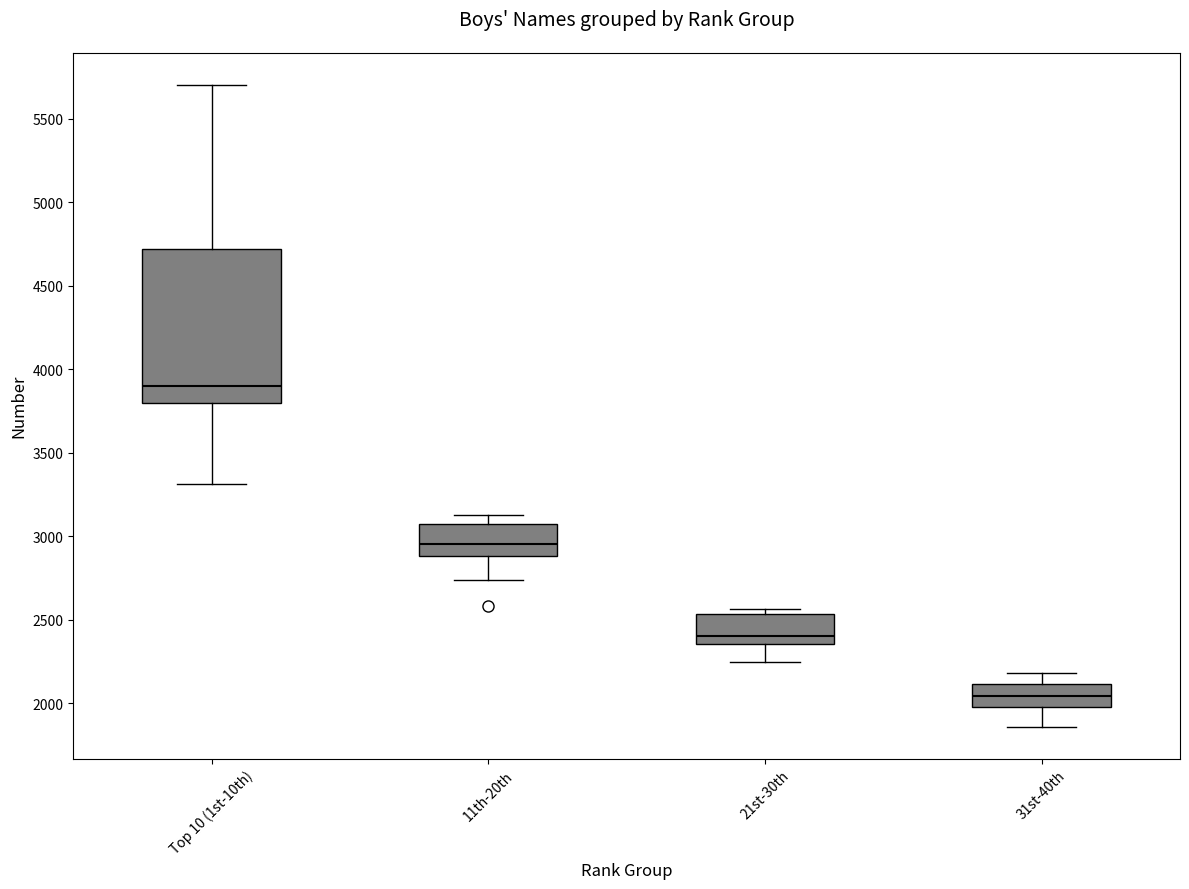

Reading left to right, read every box against the y-axis: the position of its median line, the range the box covers, and the ends of its whiskers. The values are not printed on the chart, so give them approximately, as read against the axis.

Top 10 (1st-10th): median 3900, box 3800 to 4700, whiskers 3300 to 5700
11th-20th: median 2950, box 2900 to 3100, whiskers 2750 to 3150
21st-30th: median 2400, box 2350 to 2550, whiskers 2250 to 2550 (just above the box's upper edge)
31st-40th: median 2050, box 2000 to 2100, whiskers 1850 to 2200